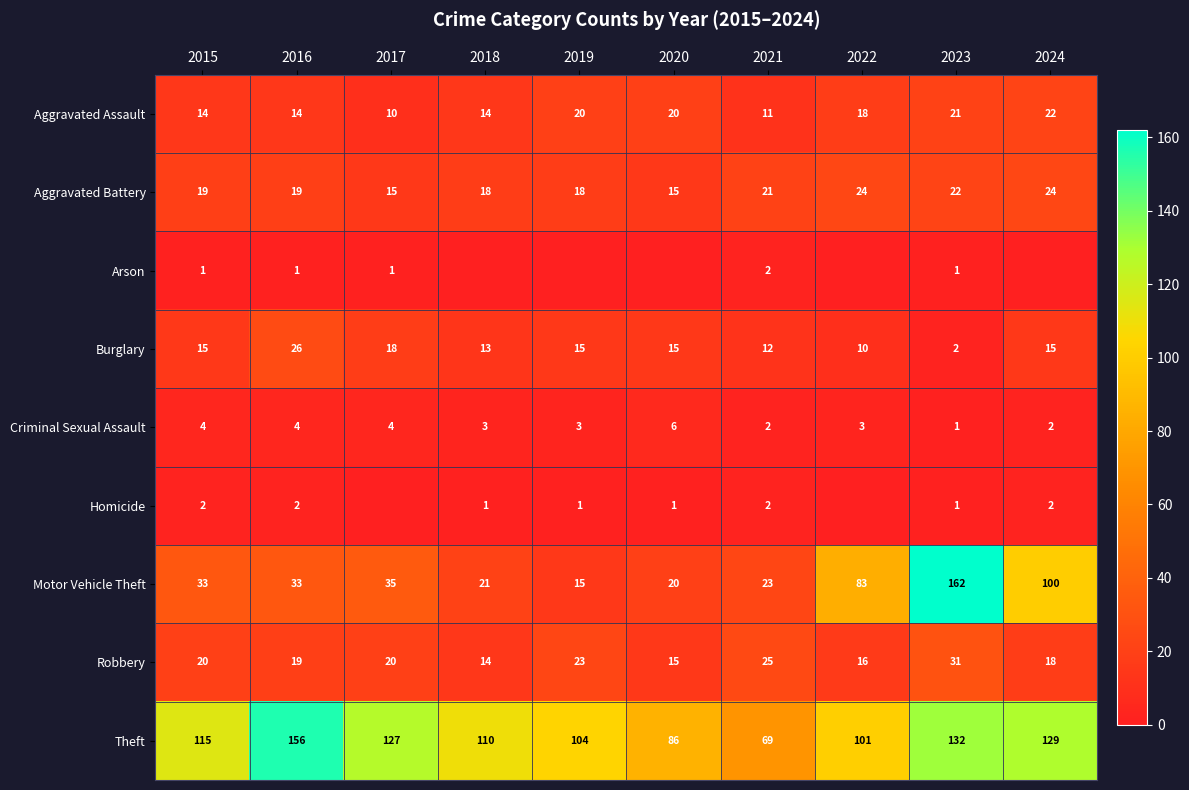

What is the maximum value for Criminal Sexual Assault?

6